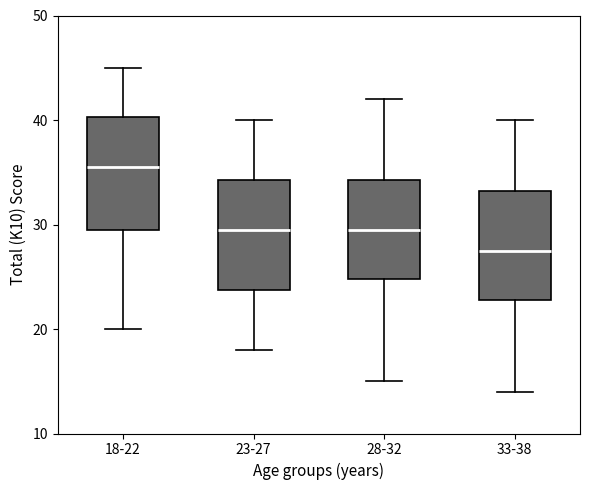

Which box's median line is the highest?

18-22